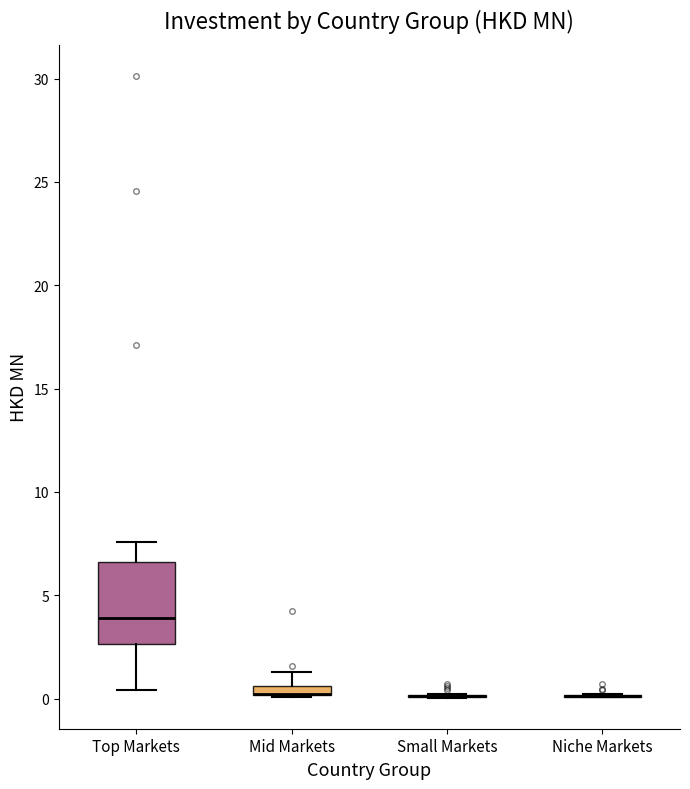

Where is the upper edge of the box for Mid Markets on the y-axis? The values are not printed on the chart, so give them approximately, as read against the axis.

0.5